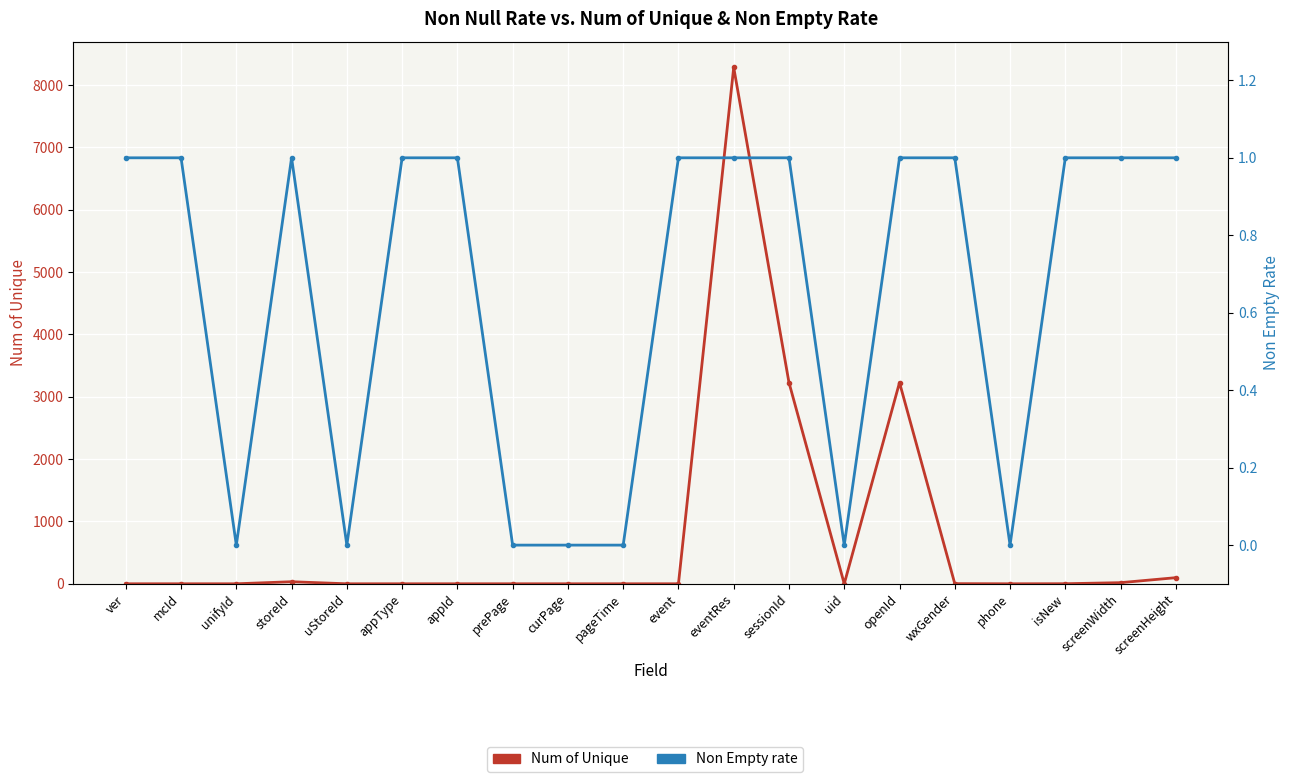

True or false: Non Empty rate and Num of Unique cross at least once.

False